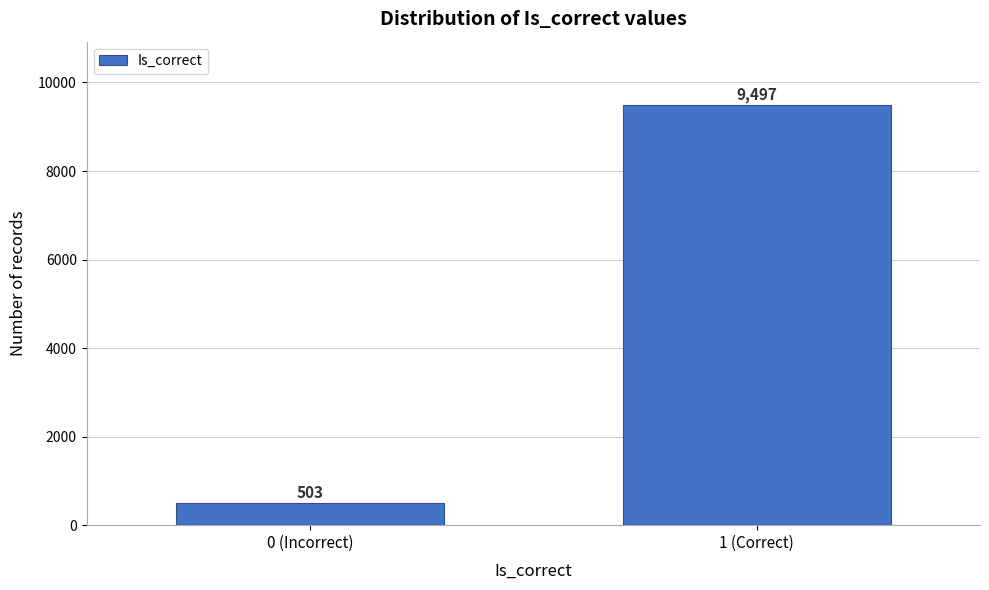

Reading left to right, list all the values displayed in this chart.

0 (Incorrect)=503	1 (Correct)=9497